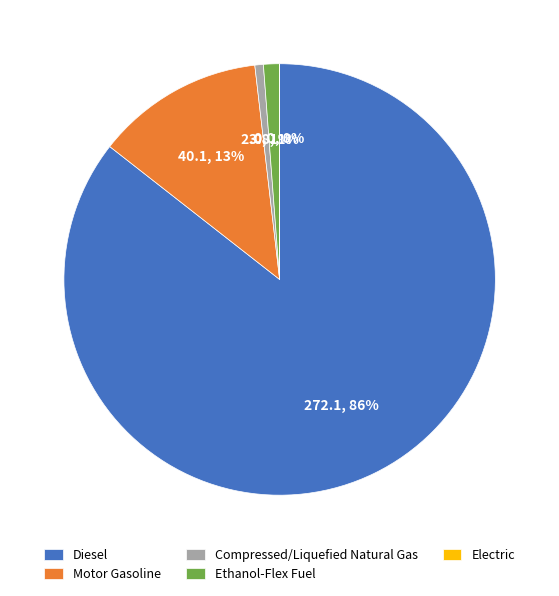

Does any single category account for the majority?

Yes